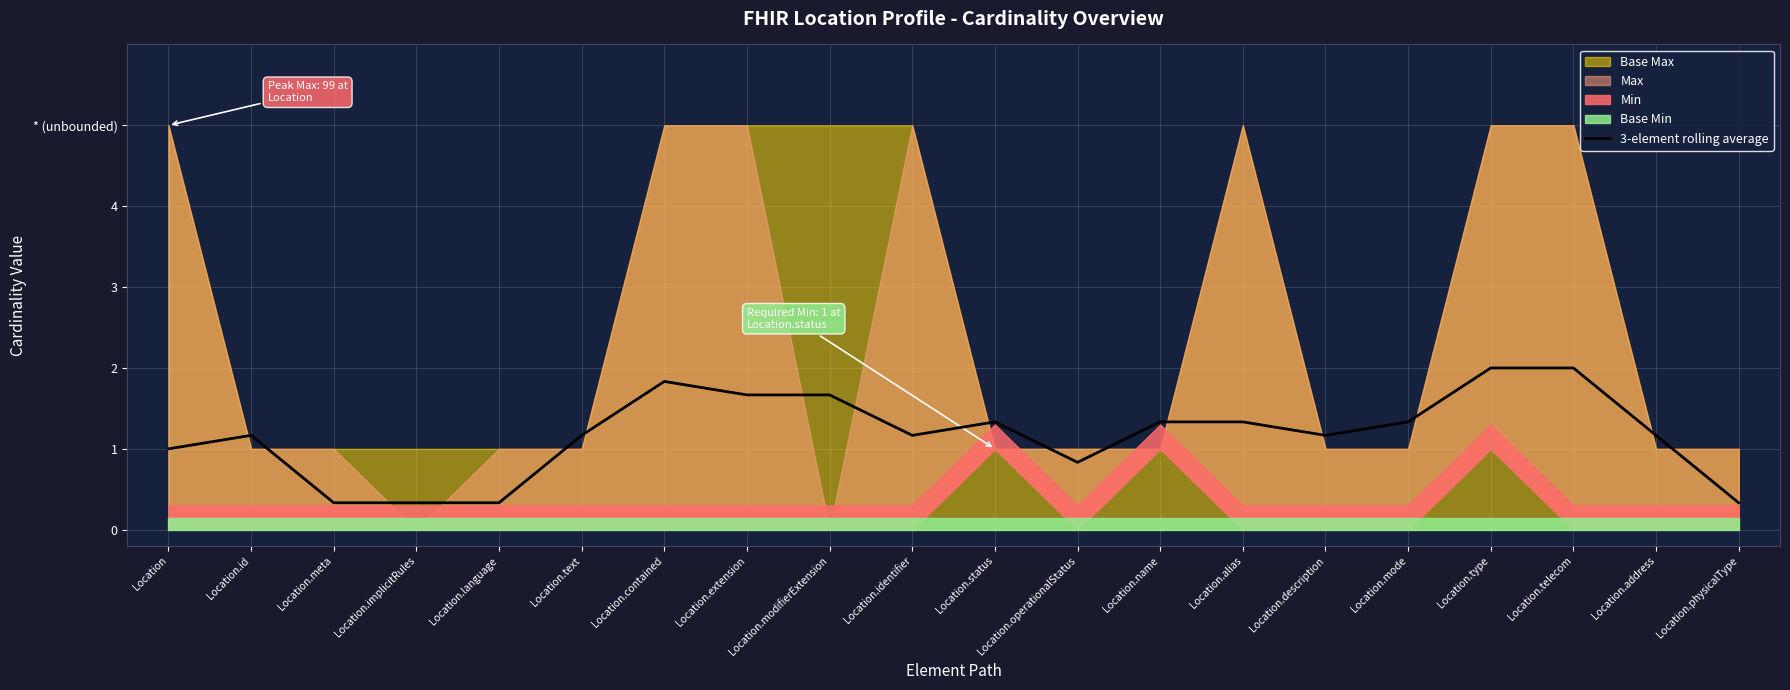

Does the chart display data point markers on the line(s)?

No